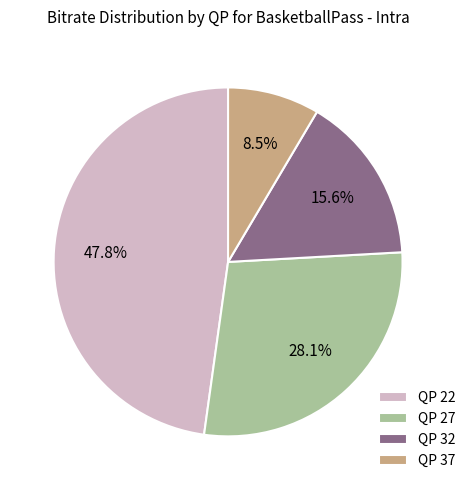

Is there any slice that represents more than half of the pie?

No